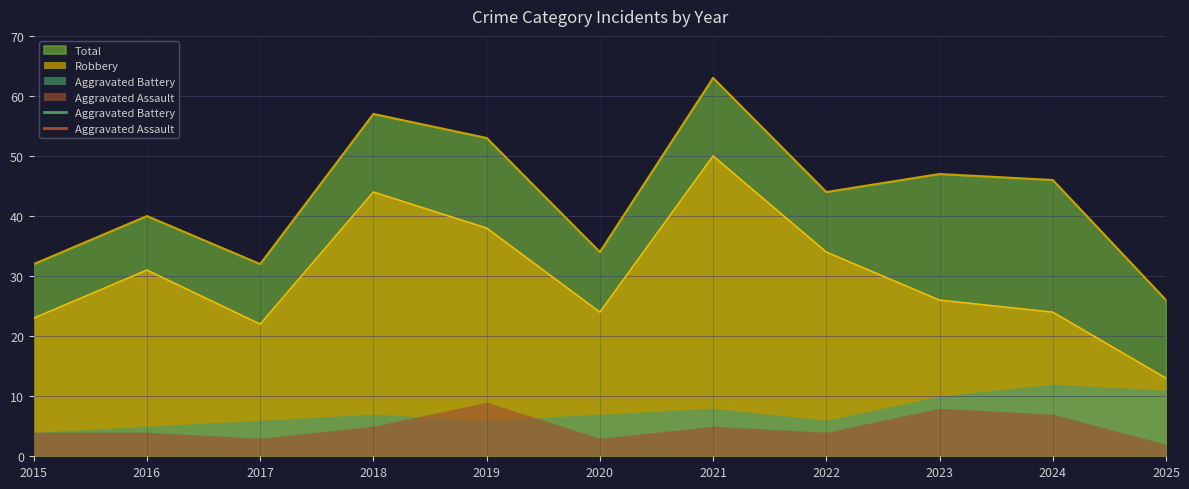

True or false: Robbery and Total intersect in this chart.

False